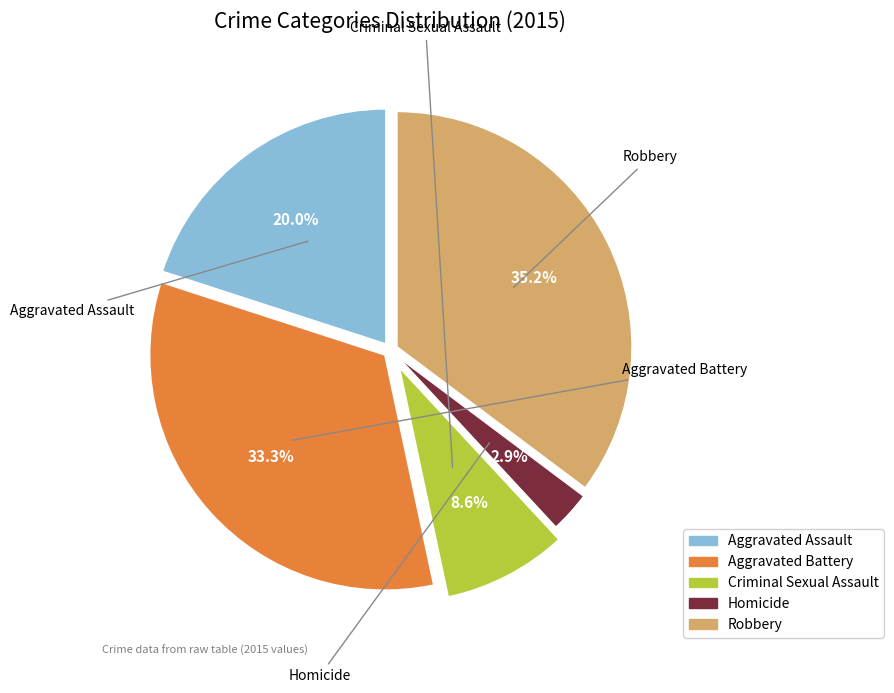

Rank the categories by value from lowest to highest.

Homicide, Criminal Sexual Assault, Aggravated Assault, Aggravated Battery, Robbery